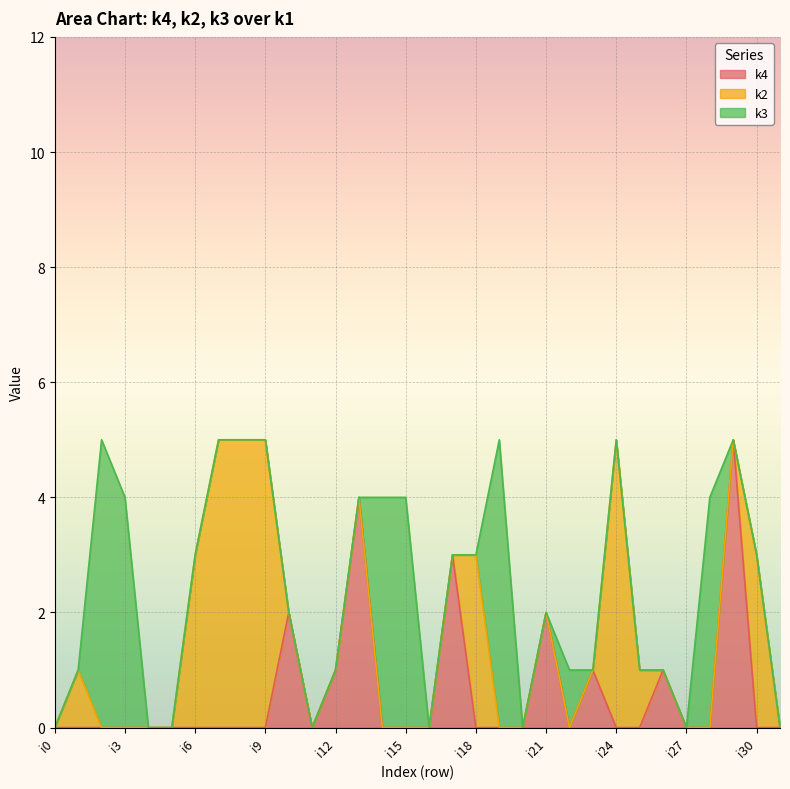

The value of k4 at i3 is -3. True or false?

False